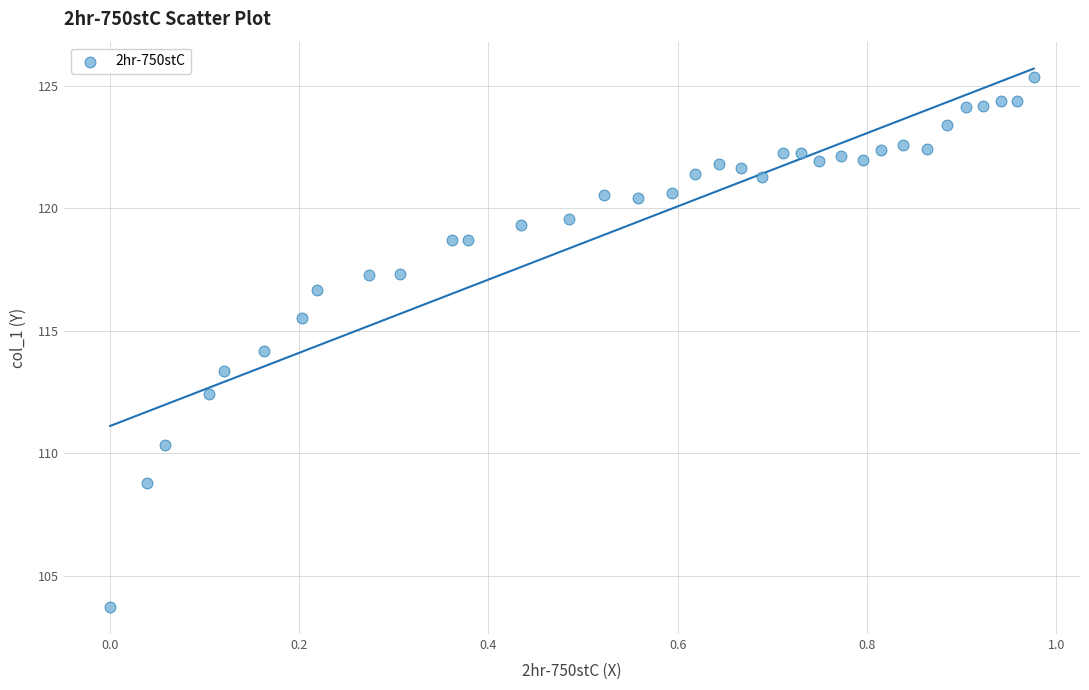

What is the range of X values (max minus min)?

1.0